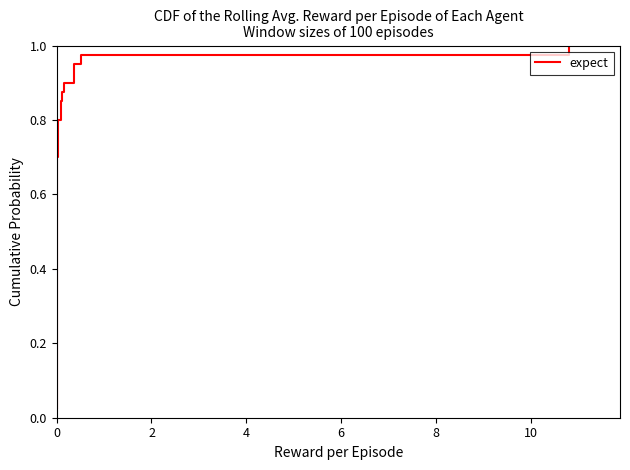

Does the chart have visible grid lines?

No